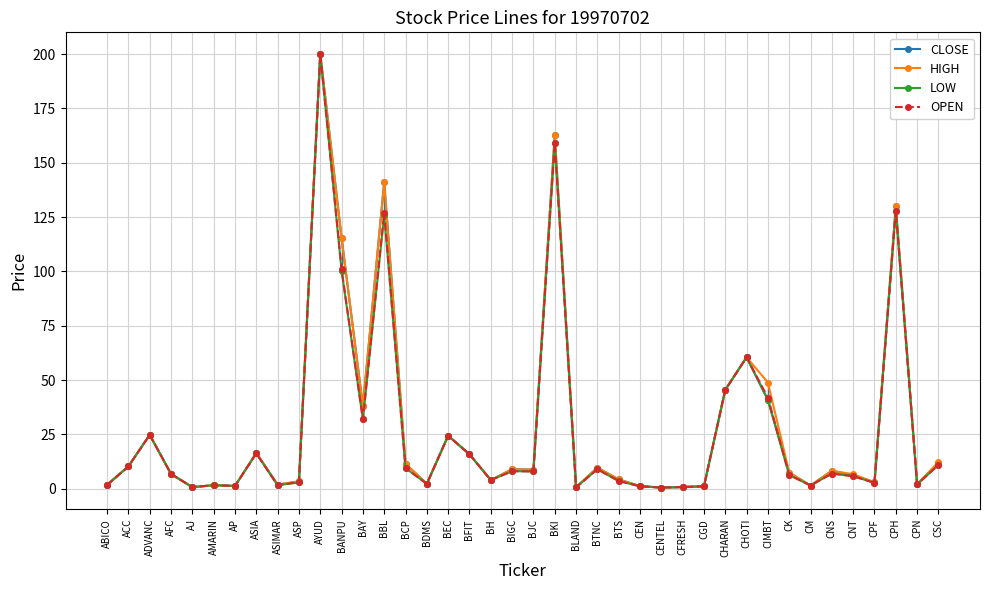

Read the OPEN value at BKI.

159.1